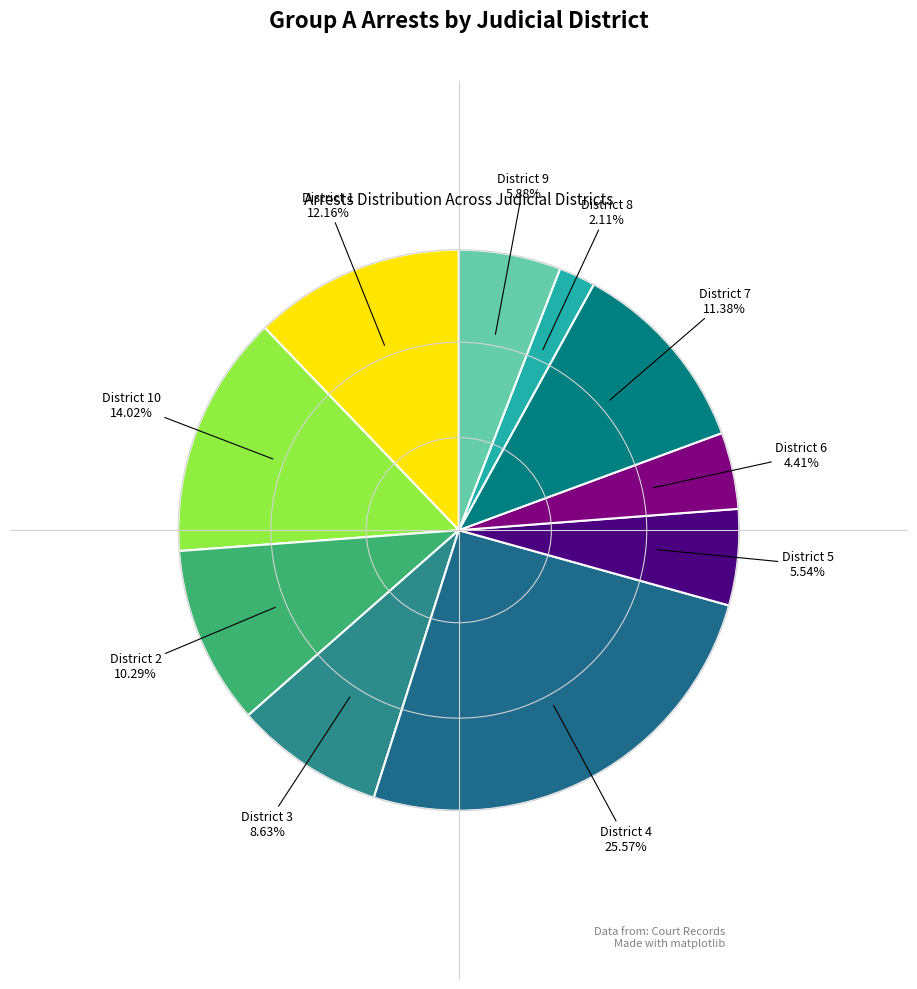

Between District 1 and District 8, which is larger?

District 1